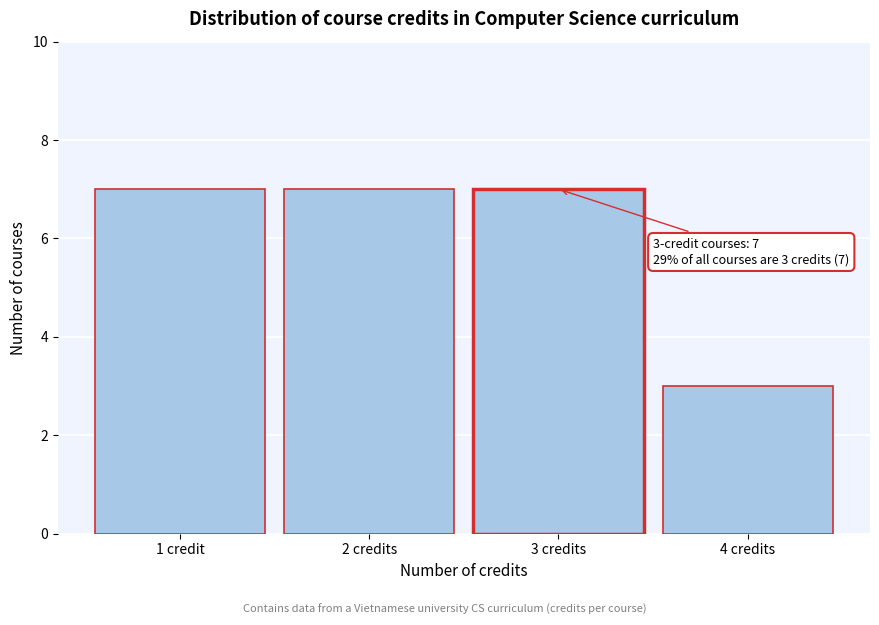

Reading left to right, what are all the values shown in this chart?

7	7	7	3